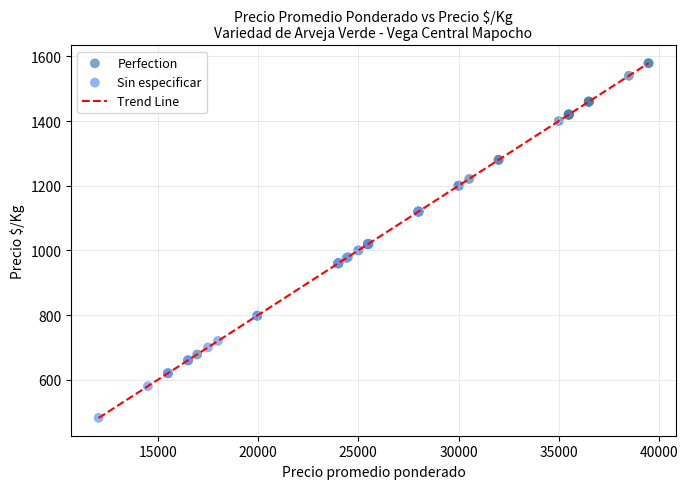

Which series reaches the minimum Y coordinate?

Sin especificar